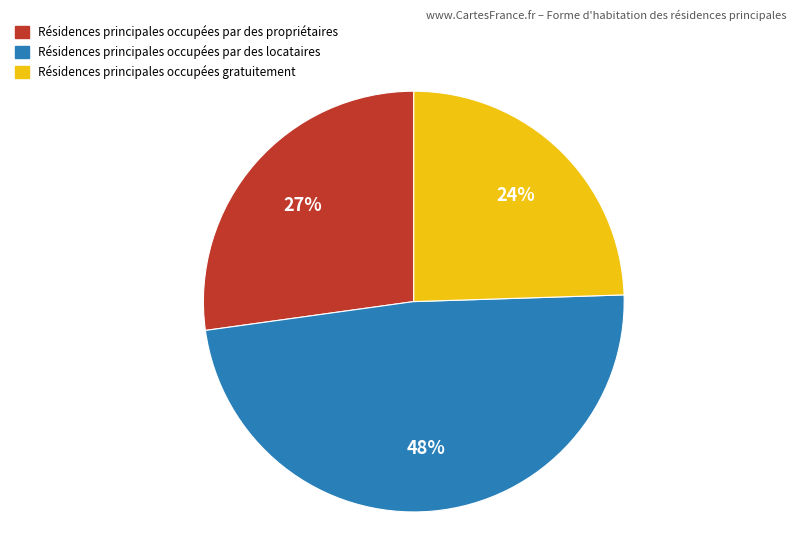

To the nearest percent, what is the difference between the largest and smallest slice percentages?

24%